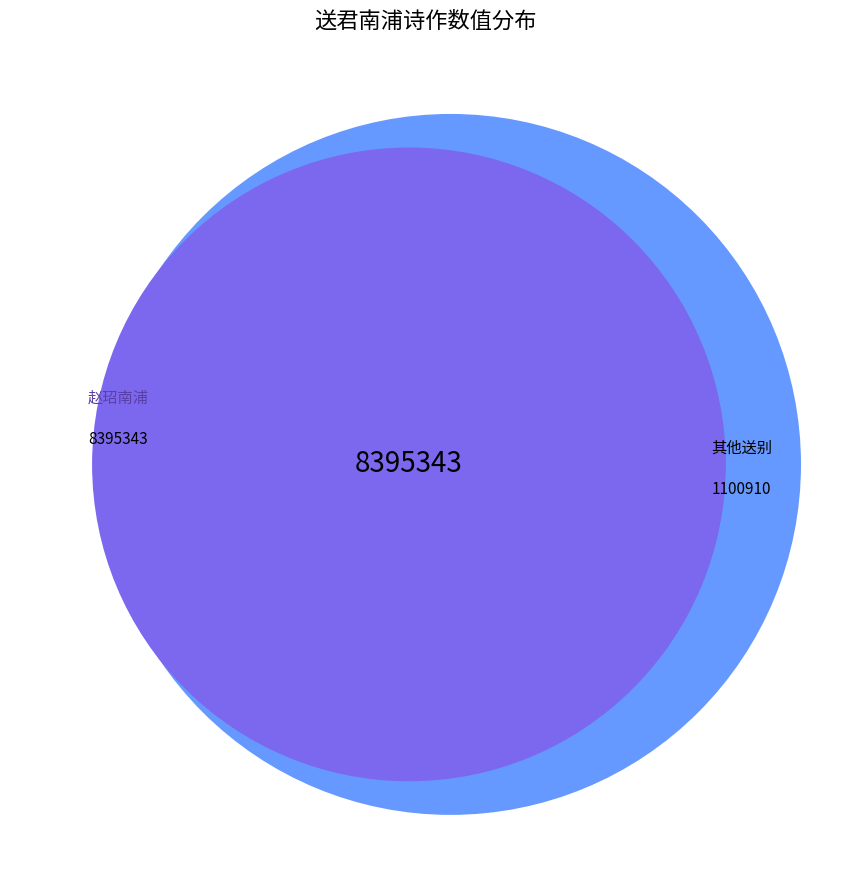

Is it true that 西瓯道中寄答伯孺病中见送之作 is 17% of the pie?

False